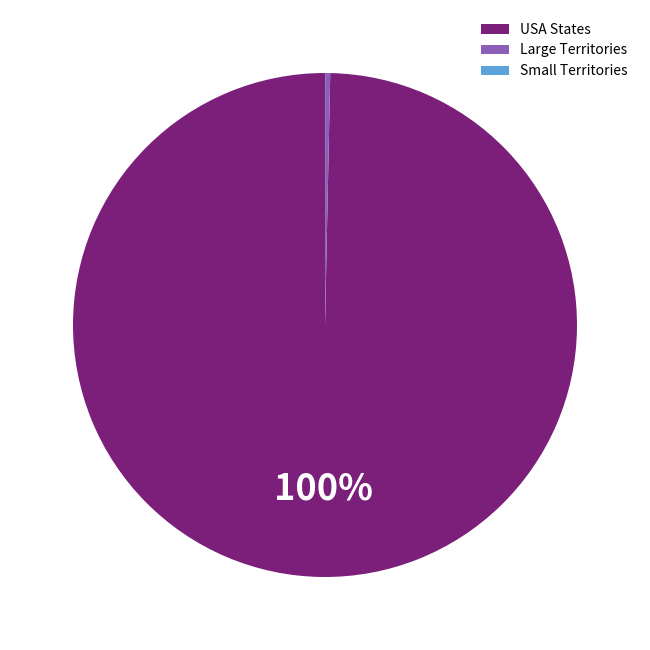

To the nearest percent, what is the difference between the largest and smallest slice percentages?

100%